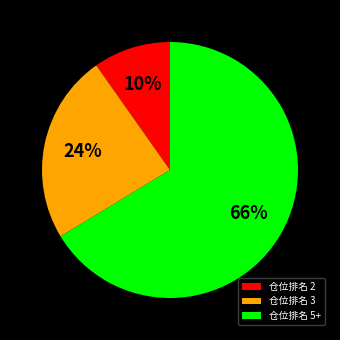

Combined, do 仓位排名 3 and 仓位排名 2 account for over 50%?

No